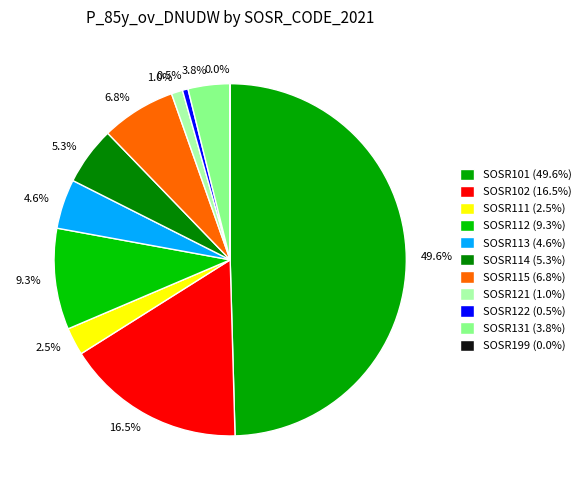

Approximately how many times larger is the value at SOSR115 compared to SOSR199?

259.3